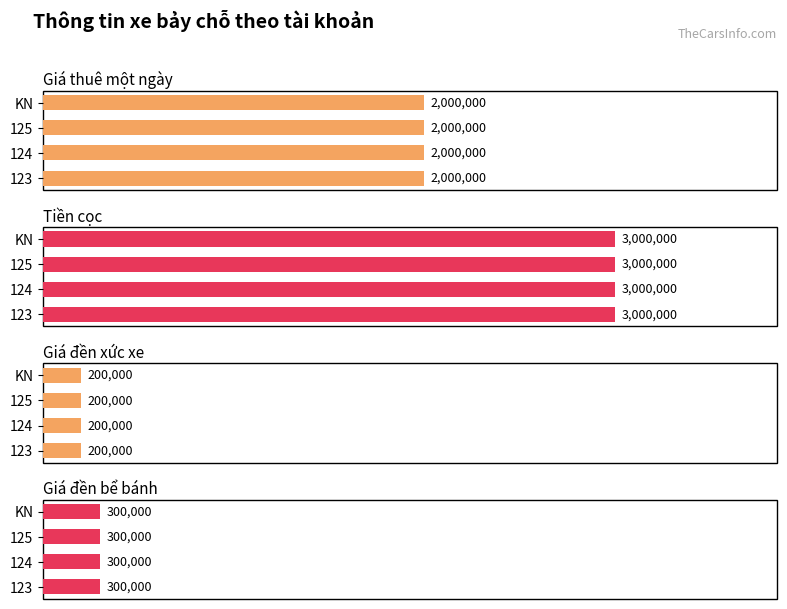

What is the sum of the Tiền cọc values at KN and 123?

6000000